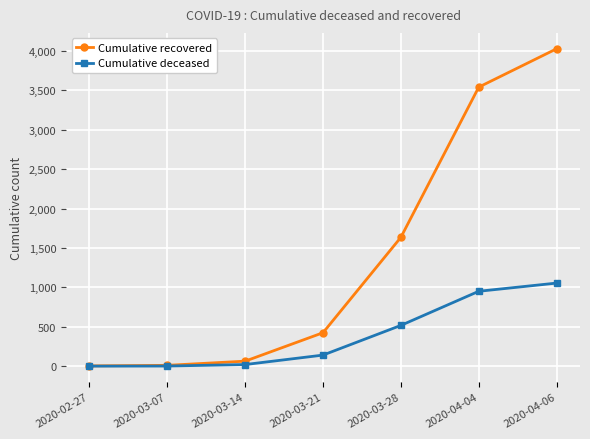

Which series has the widest spread of values?

Cumulative recovered